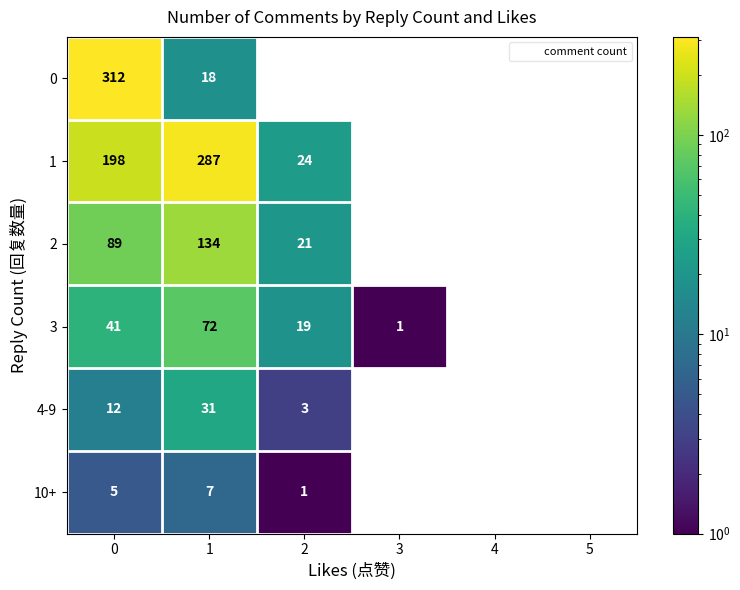

How many series are shown in this chart?

6